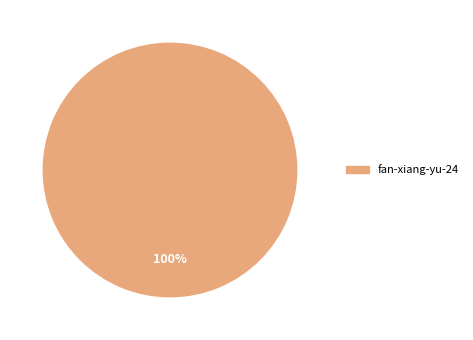

Rank the categories by value from lowest to highest.

fan-xiang-yu-24